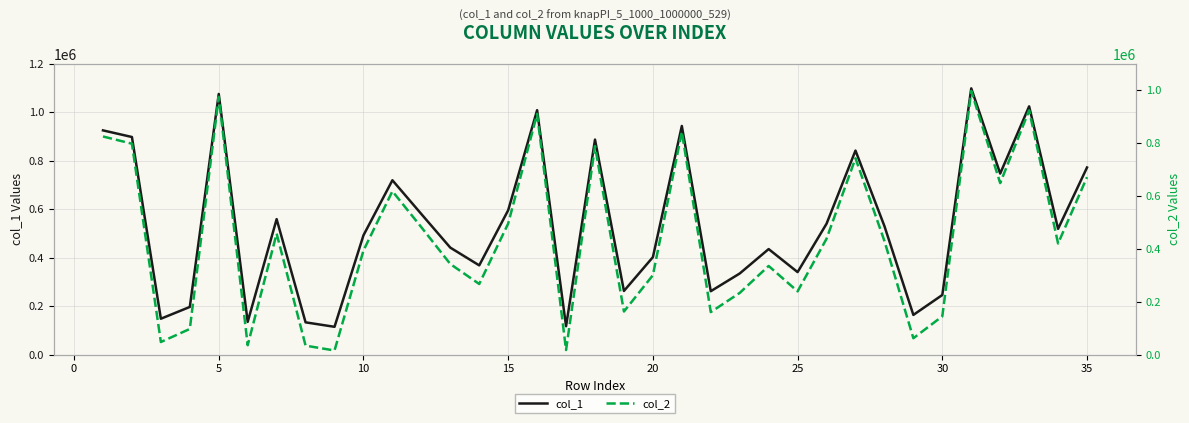

How many values in the col_2 series exceed 420029?

17